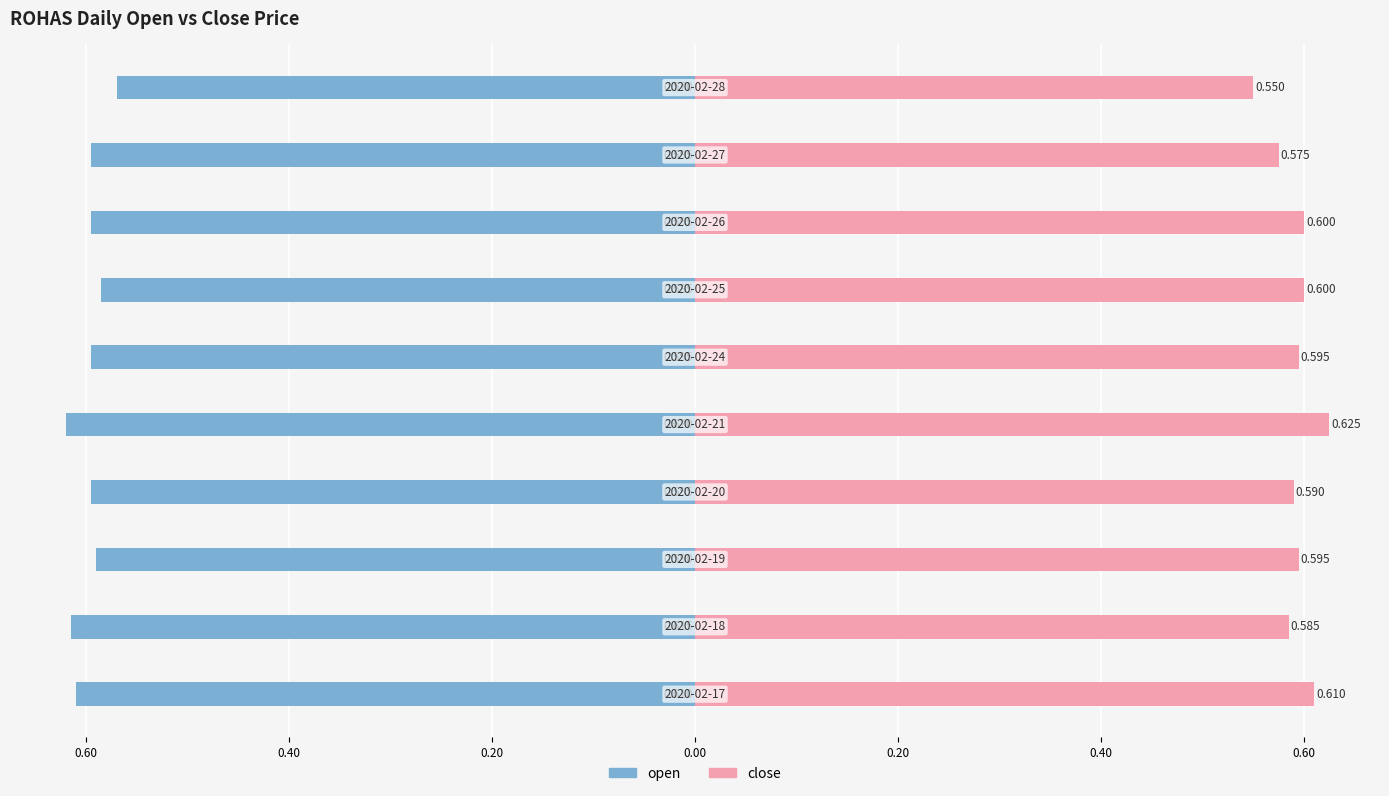

Reading left to right, what are all the values shown in this chart?

open: -0.6	-0.6	-0.6	-0.6	-0.6	-0.6	-0.6	-0.6	-0.6	-0.6
close: 0.6	0.6	0.6	0.6	0.6	0.6	0.6	0.6	0.6	0.6